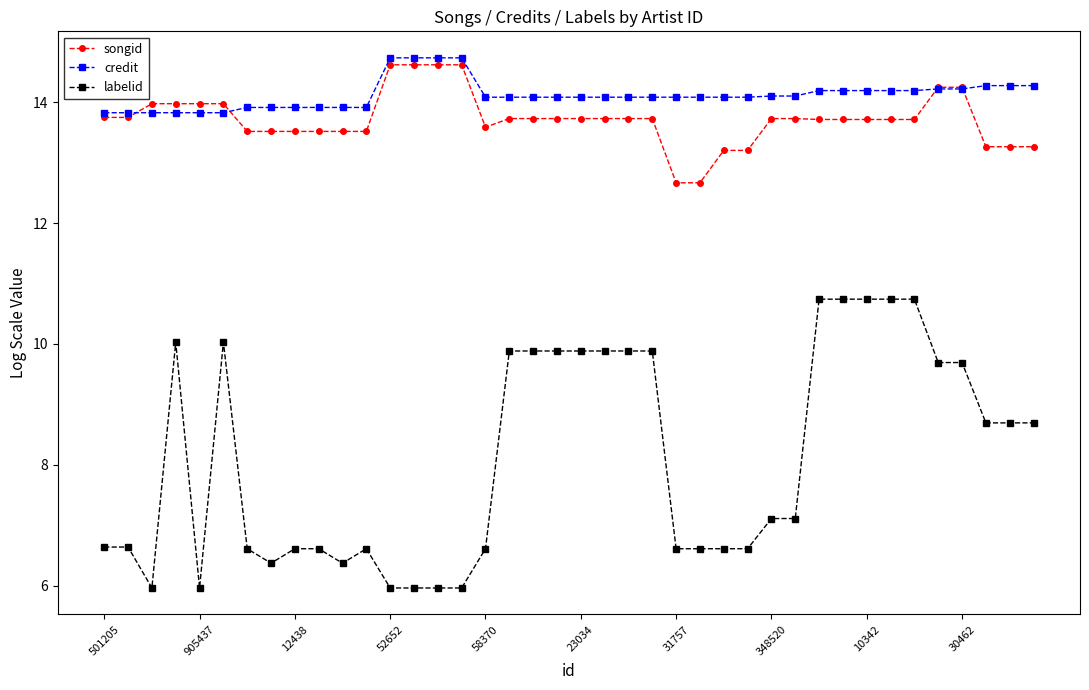

At how many categories does at least one series exceed 12?

40